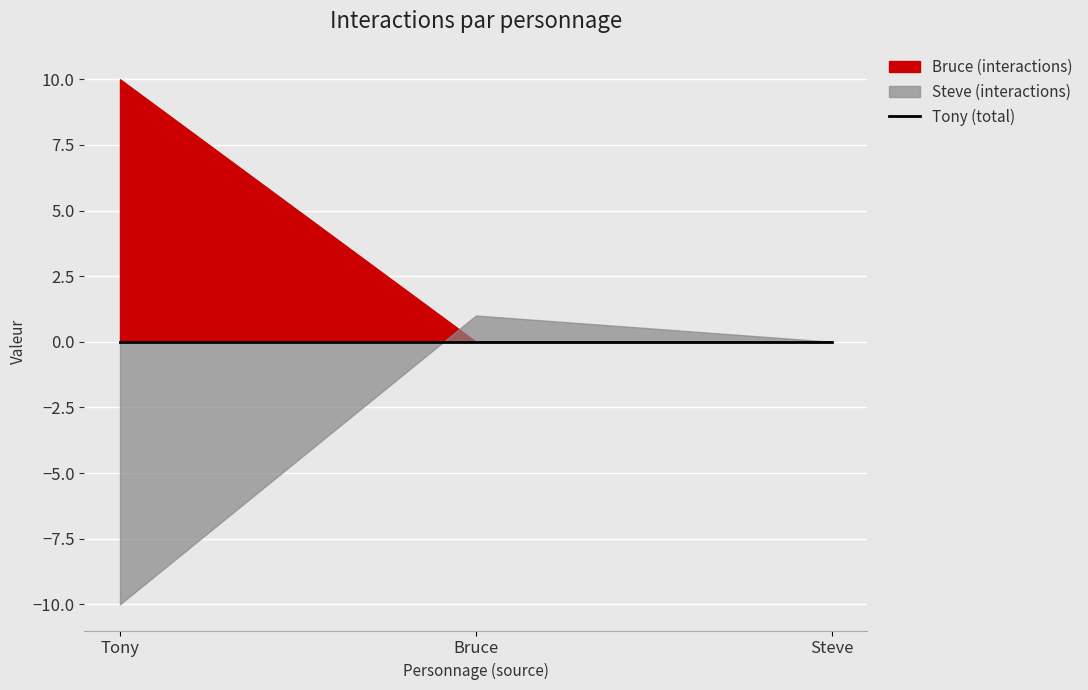

The value of Bruce at Tony is 17. True or false?

False